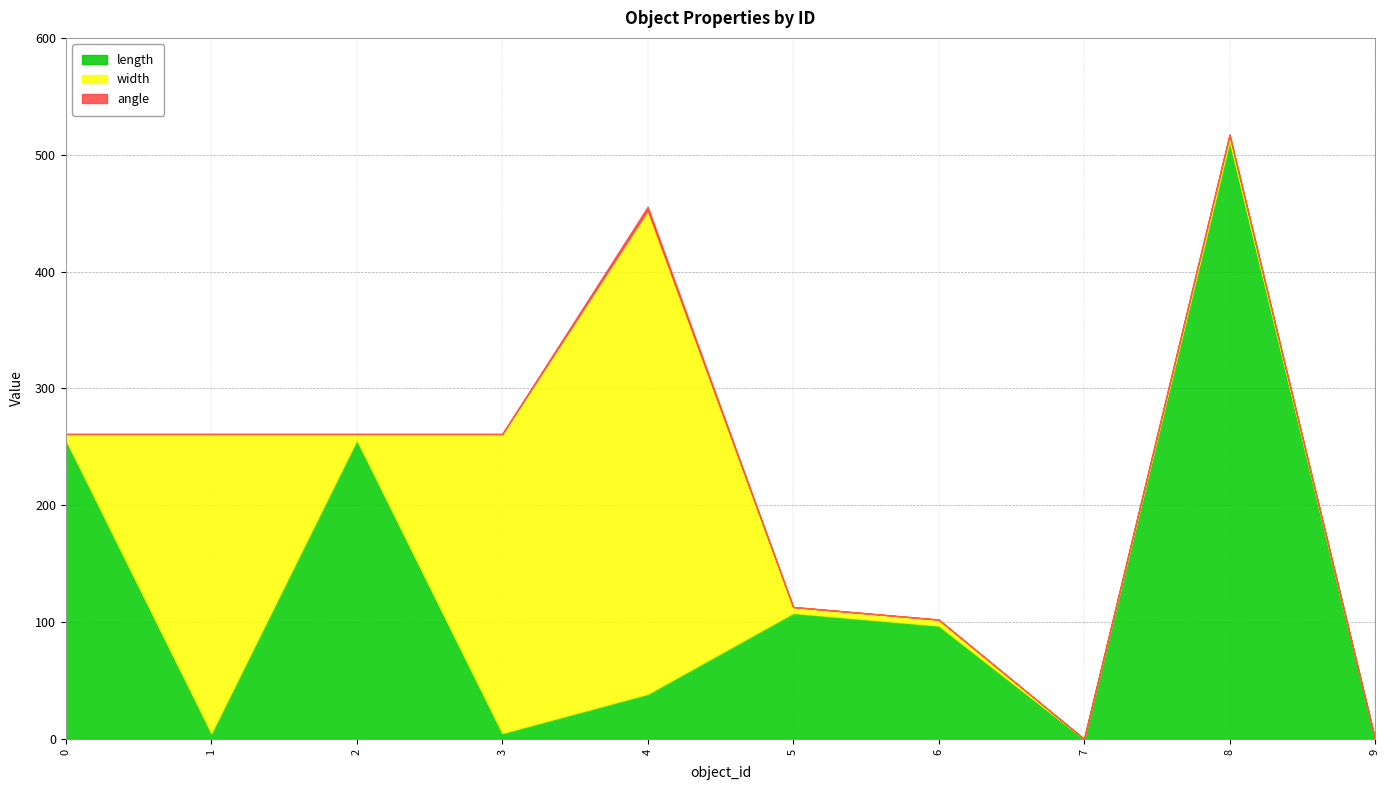

At which category is the sum across all series the highest?

8